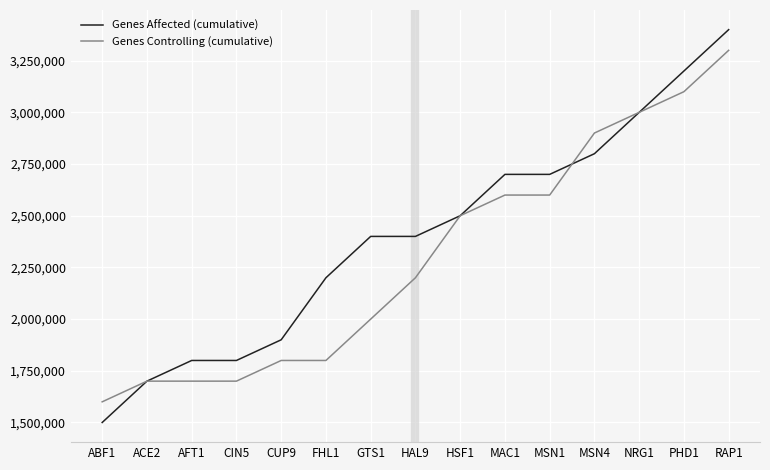

What is the total value across all series at NRG1?

6000000